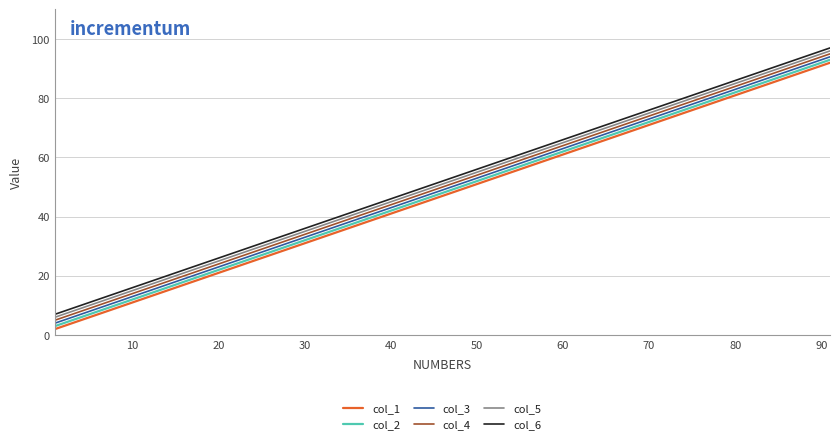

What are all the series names shown in the legend?

col_1, col_2, col_3, col_4, col_5, col_6